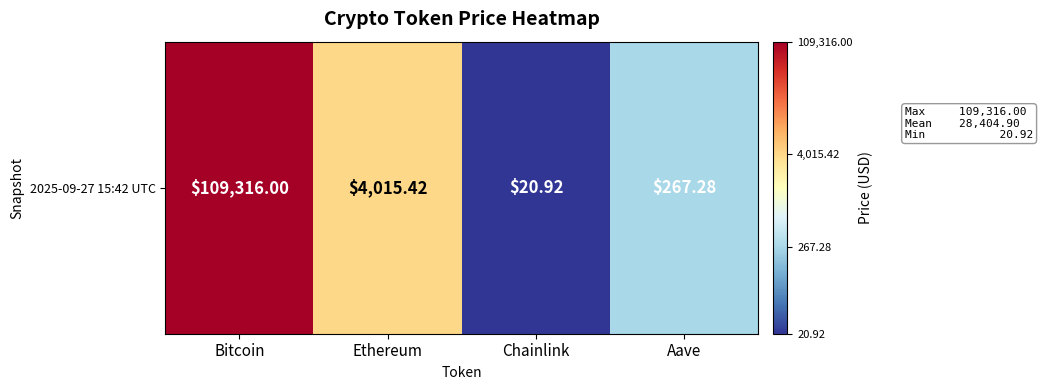

Is it true that the value at Chainlink is 2.1?

False